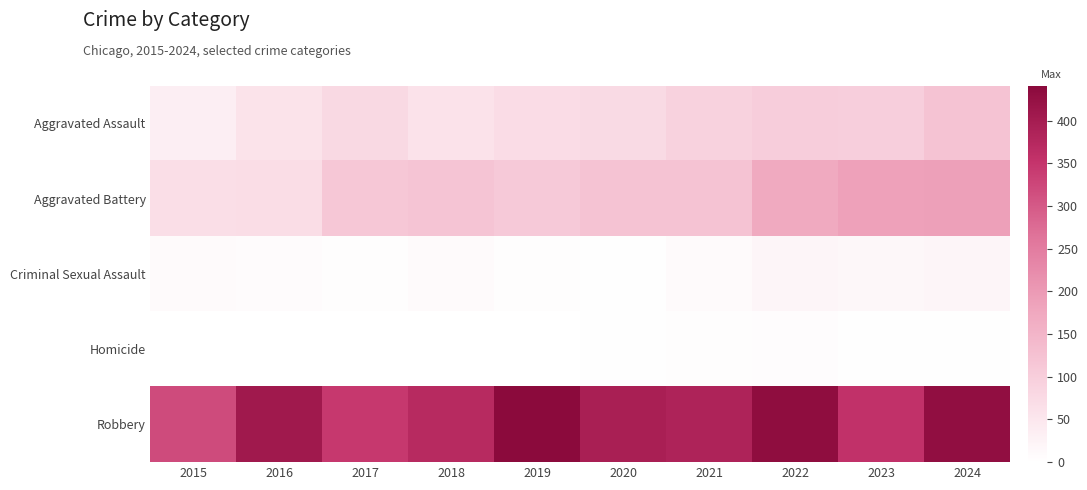

Which series has the widest spread of values?

Robbery